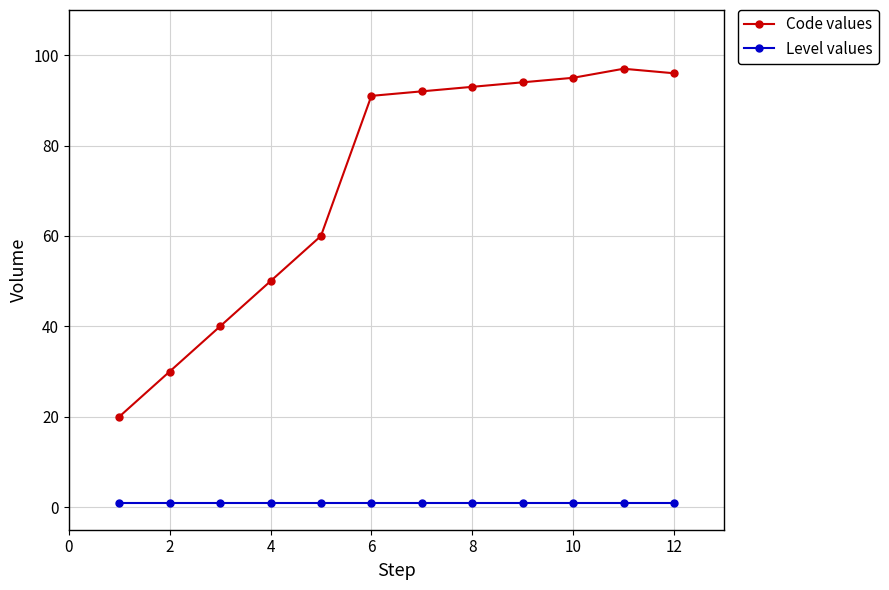

True or false: Code values and Level values intersect in this chart.

False